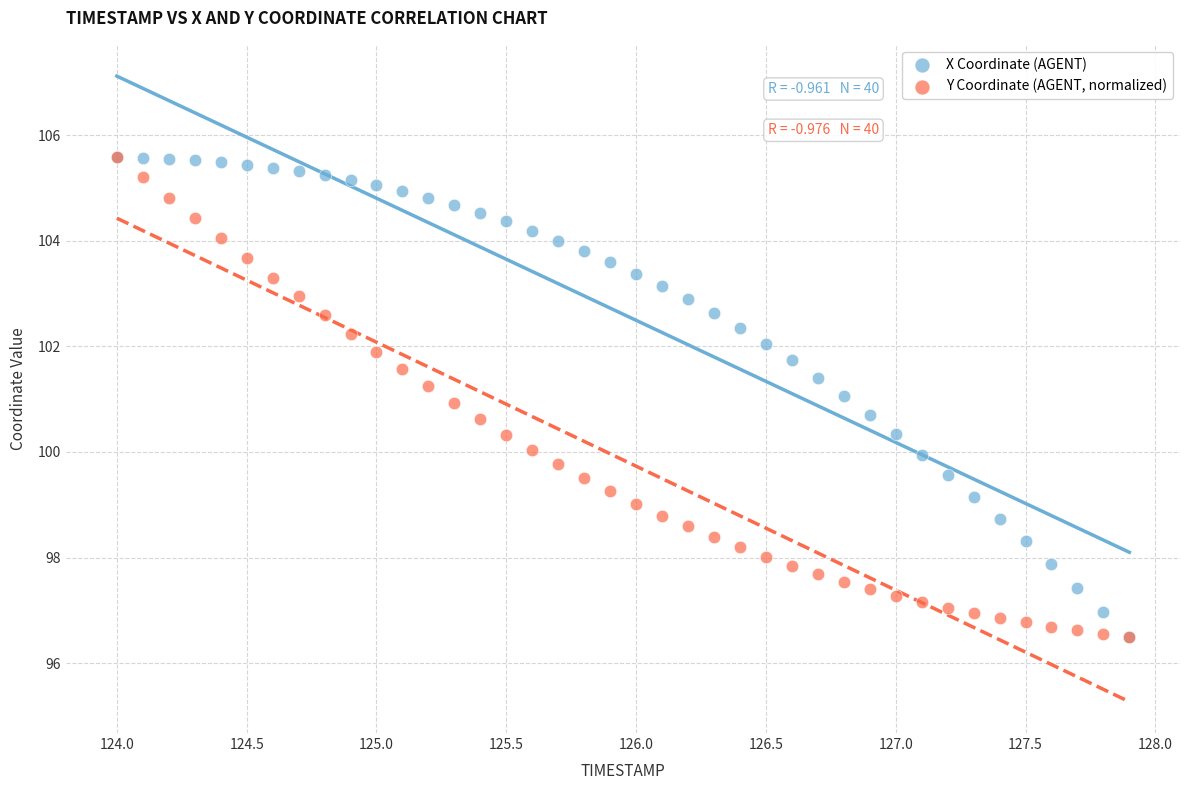

What are all the series names shown in the legend?

X Coordinate (AGENT), Y Coordinate (AGENT, normalized)